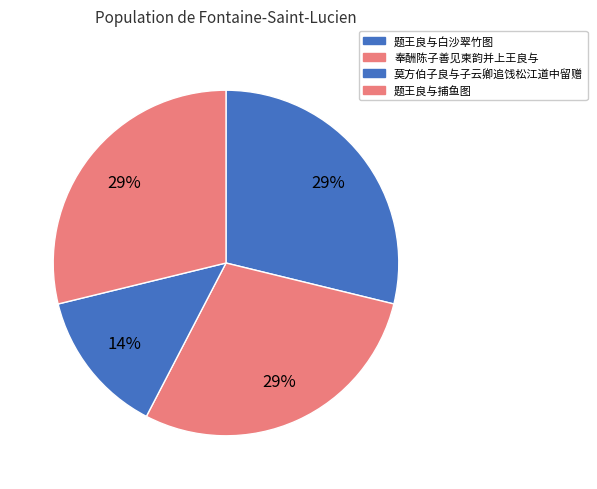

How many segments does this pie chart have?

4